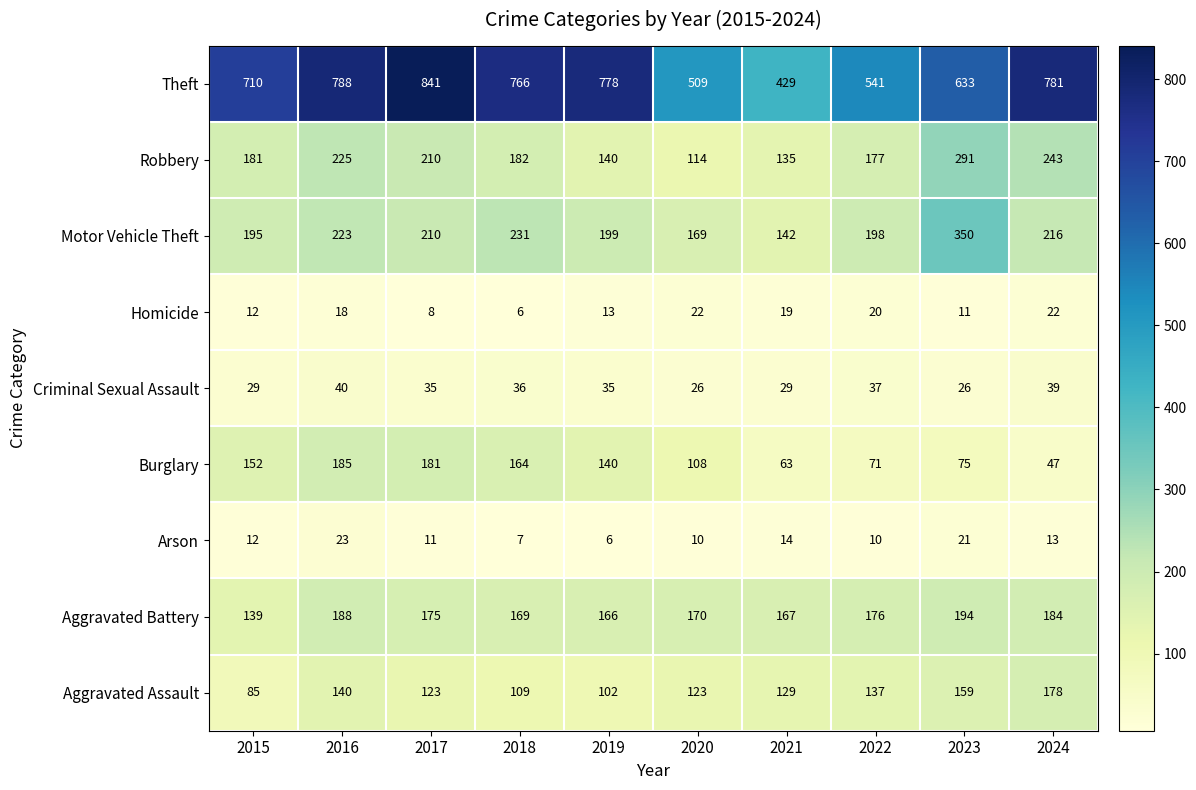

The Burglary series shows 108 at 2020. True or false?

True